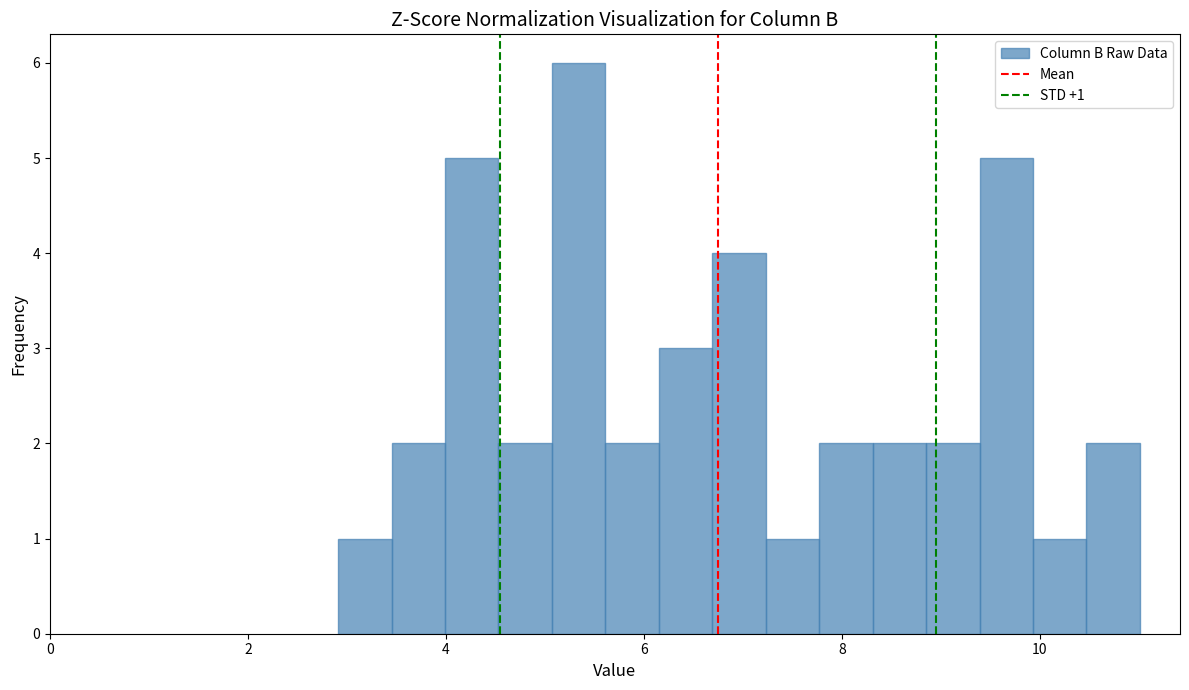

Around what value on the x-axis is the tallest bar? Give the approximate position of its centre, as read against the axis.

5.4